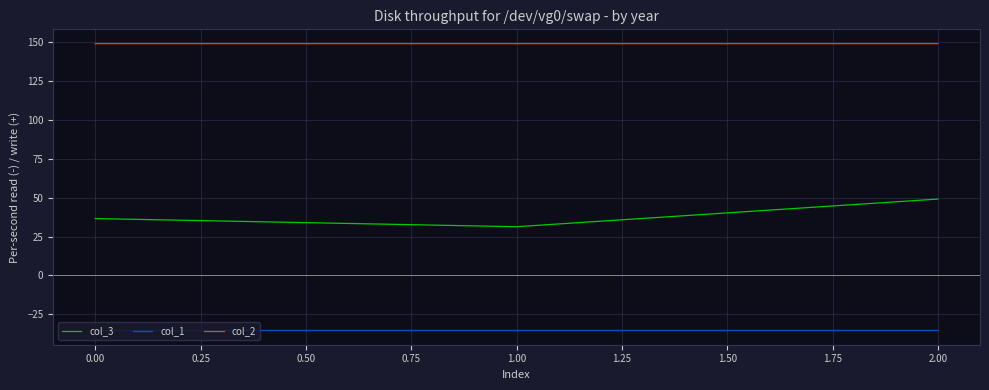

Rank the series by their average value, from highest to lowest.

col_2, col_3, col_1